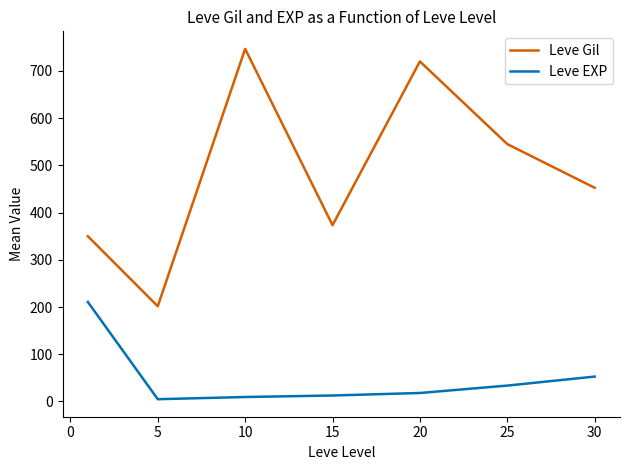

Which series has the largest total across all categories?

Leve Gil